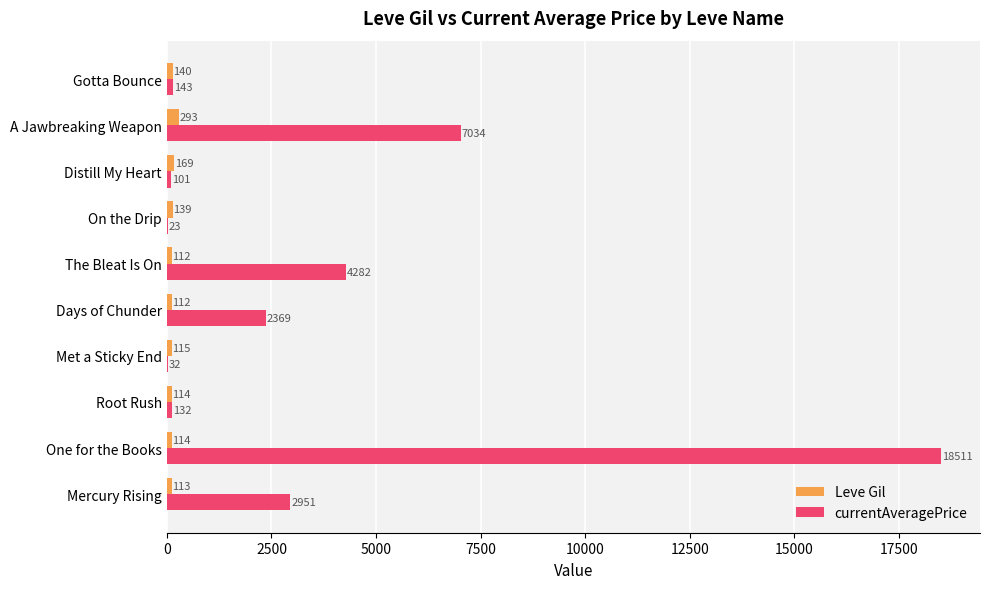

At which label is currentAveragePrice closest to 9266?

A Jawbreaking Weapon